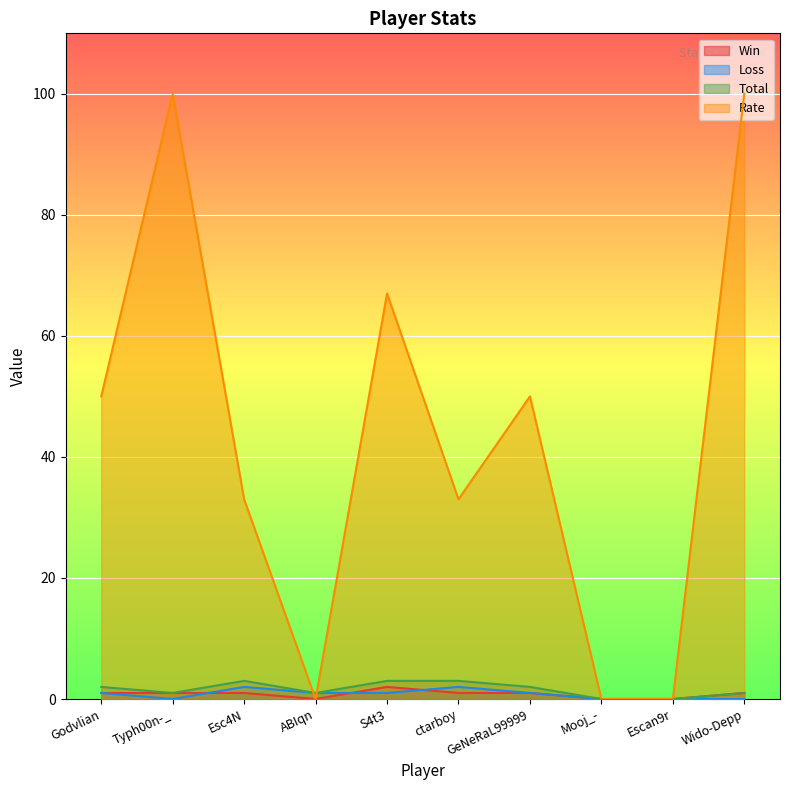

Which series ends up on top after the final intersection of Loss and Rate?

Rate